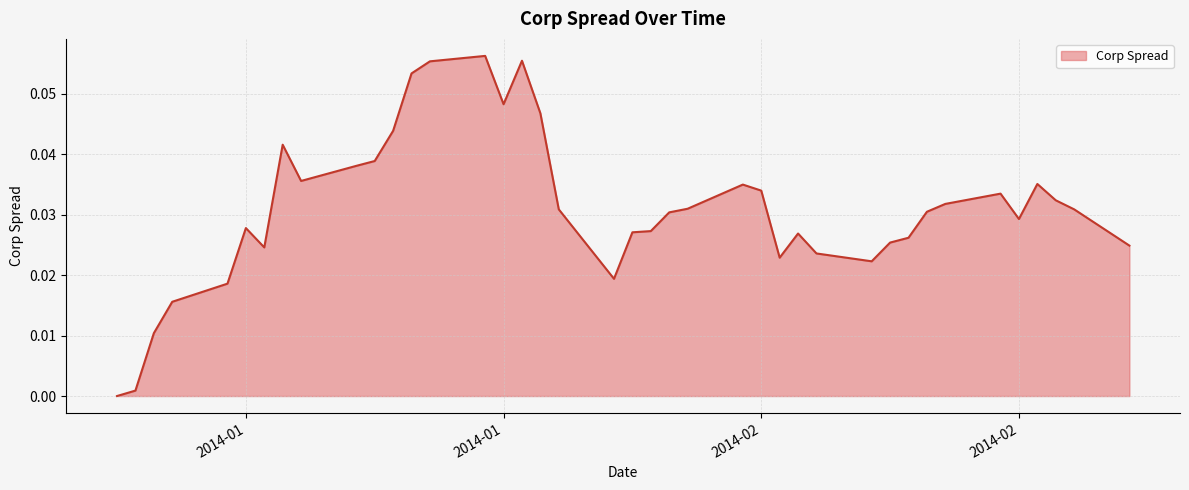

How many categories are shown in the chart?

40